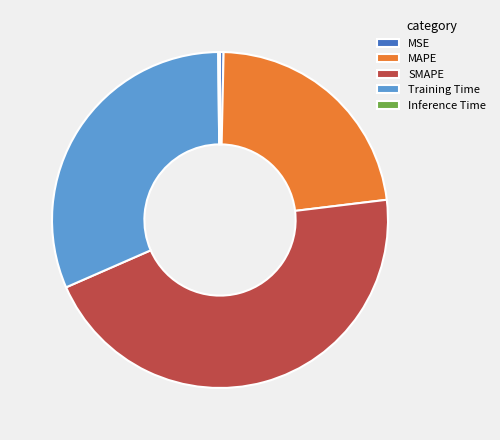

Does Training Time account for over 50% of the chart?

No